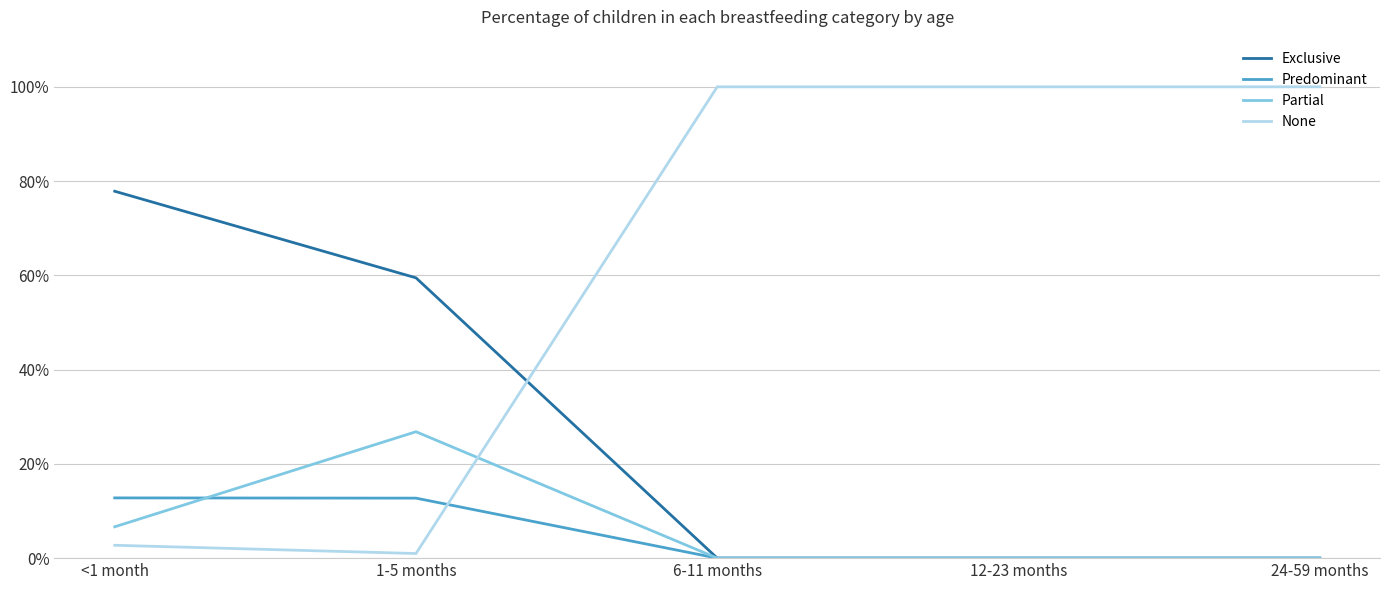

Does the chart have visible grid lines?

Yes